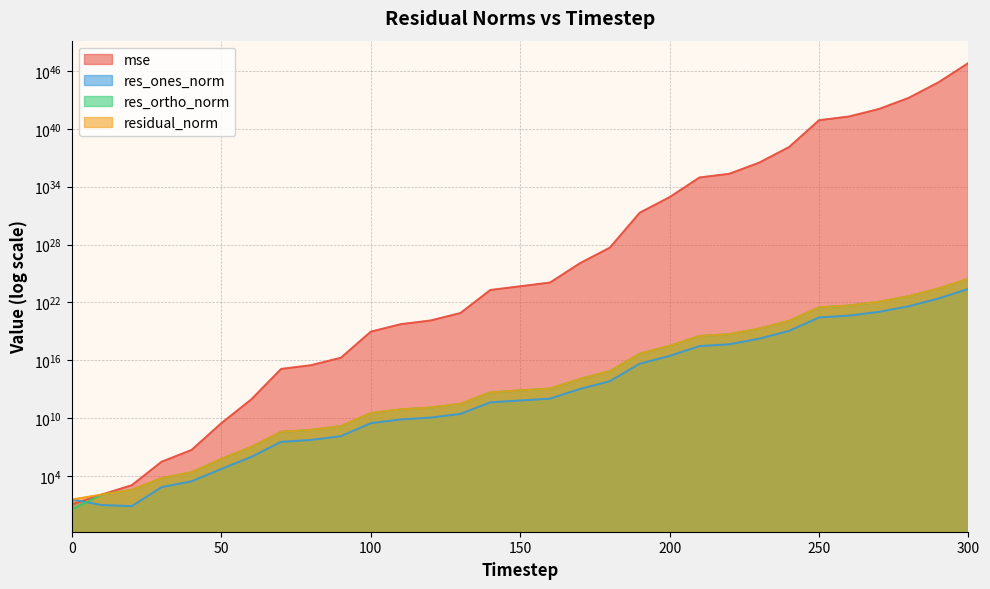

What is the total value across all series at 300?

66911540674396908530625217529947677146581303296.0